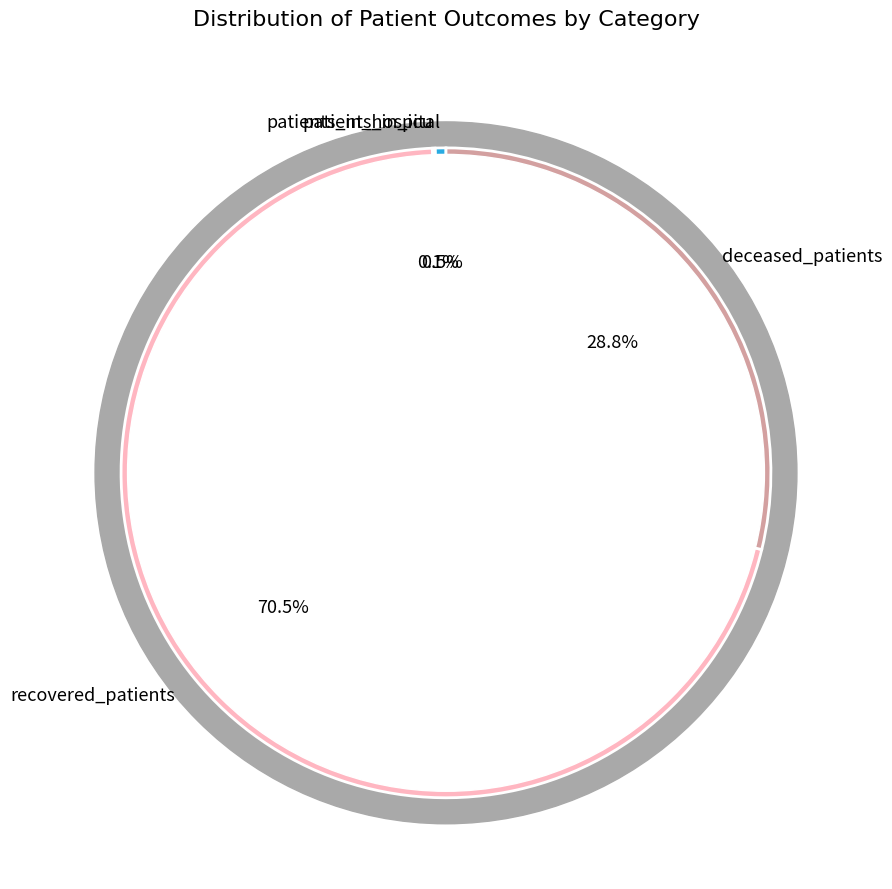

The recovered_patients slice represents 71% of the pie. True or false?

False